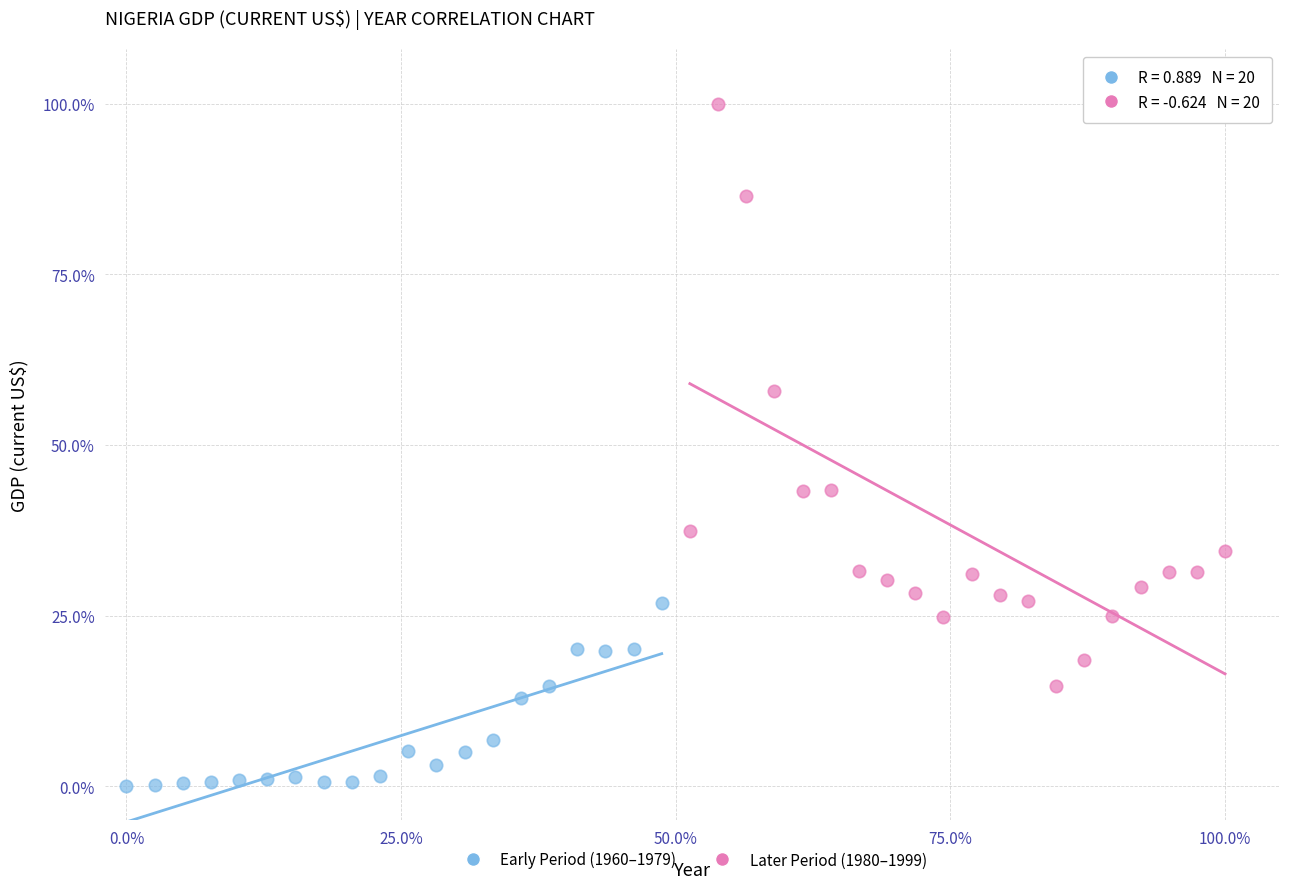

Which series contains the lowest Y value?

Early Period (1960–1979)